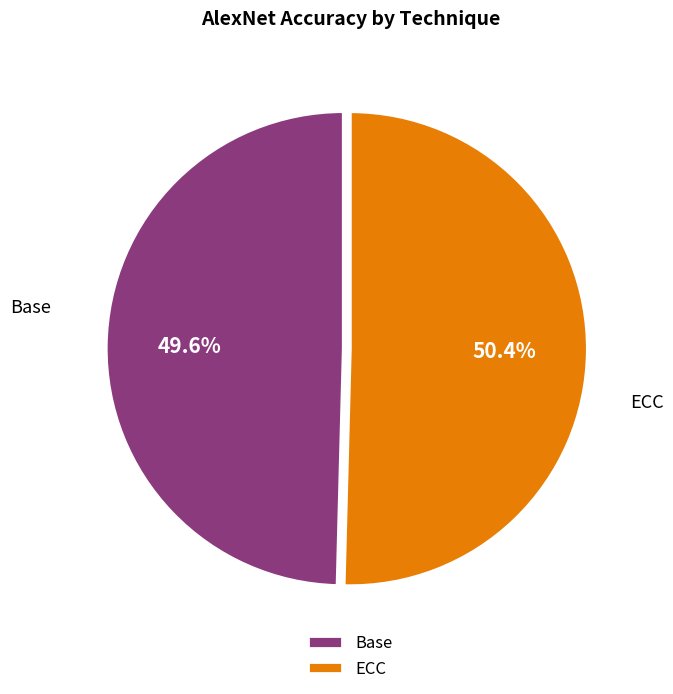

To the nearest percent, what is the difference between the Base and ECC slice percentages?

1%